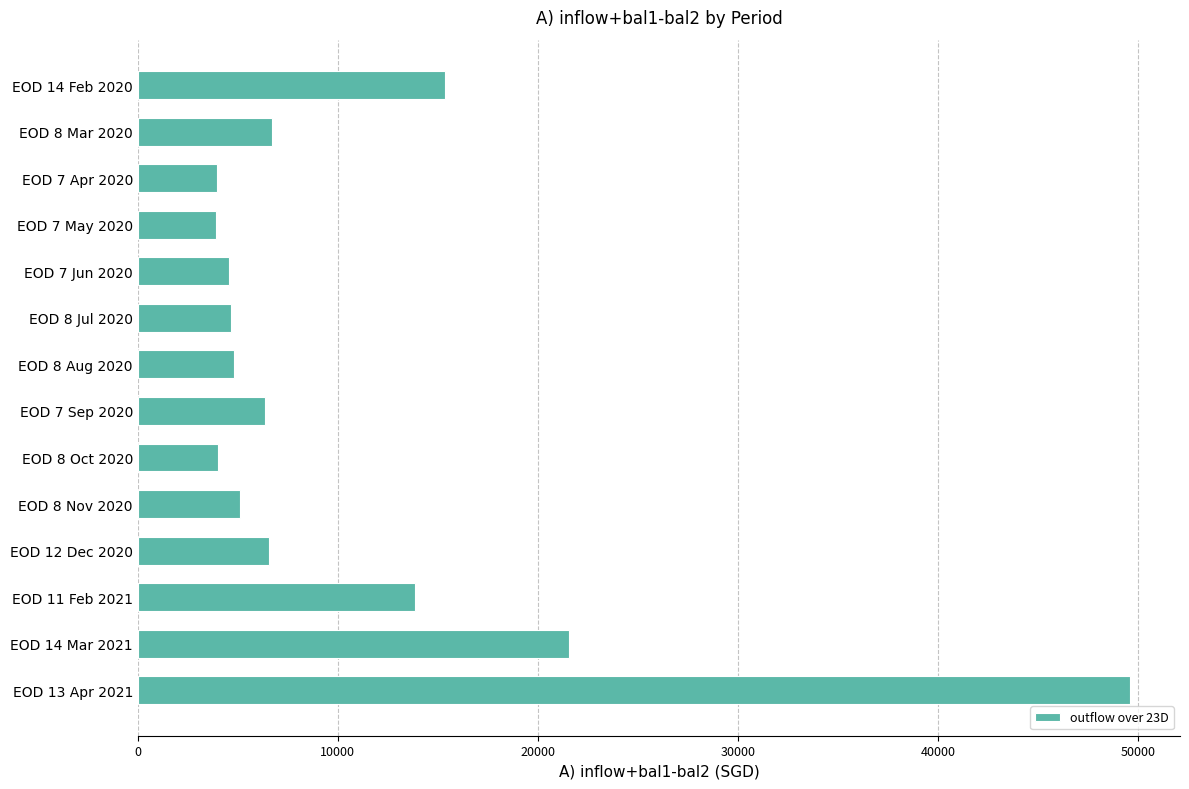

True or false: the data shows 3438.4 at EOD 7 Sep 2020.

False